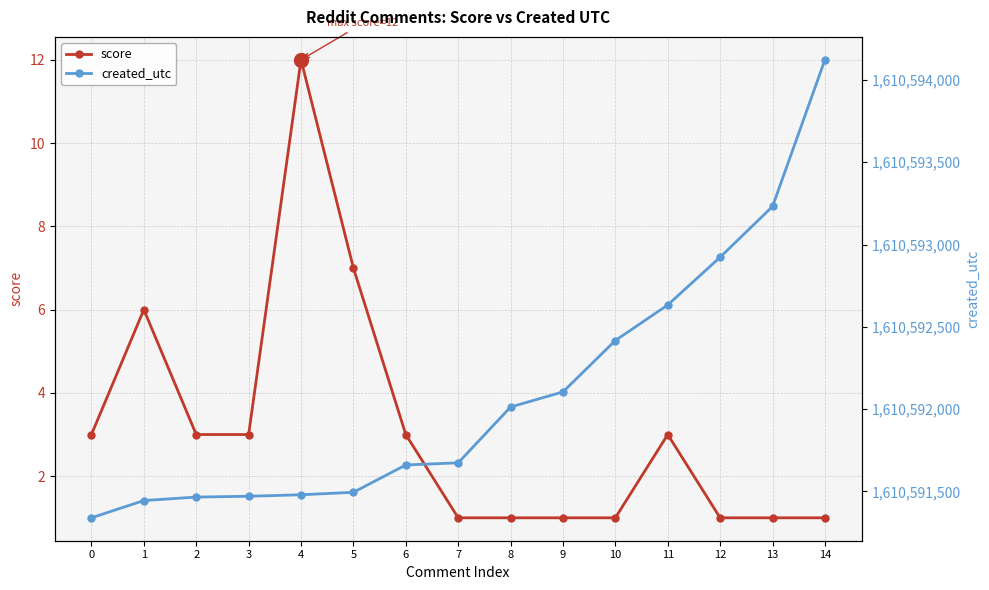

True or false: score has more than 1 interior local peaks.

True